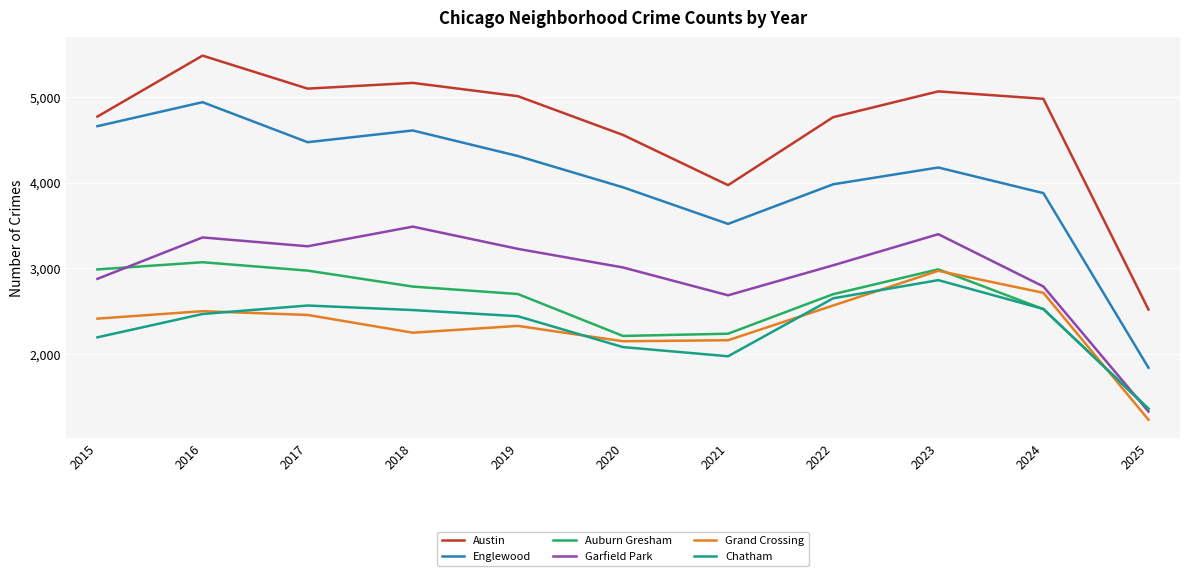

What is the sum of the Austin values at 2024 and 2020?

9533